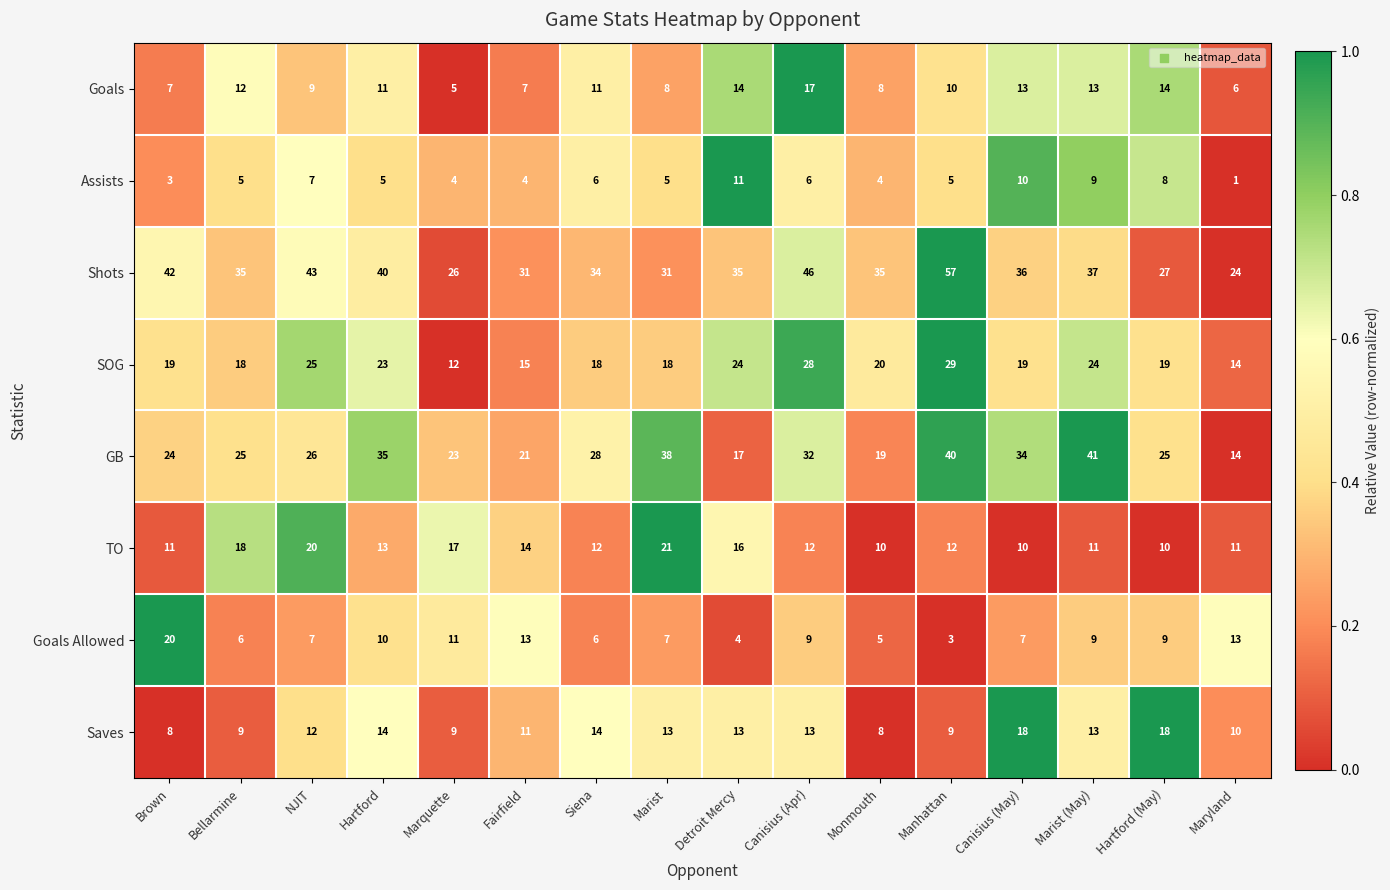

What is the maximum value shown in the chart?

57